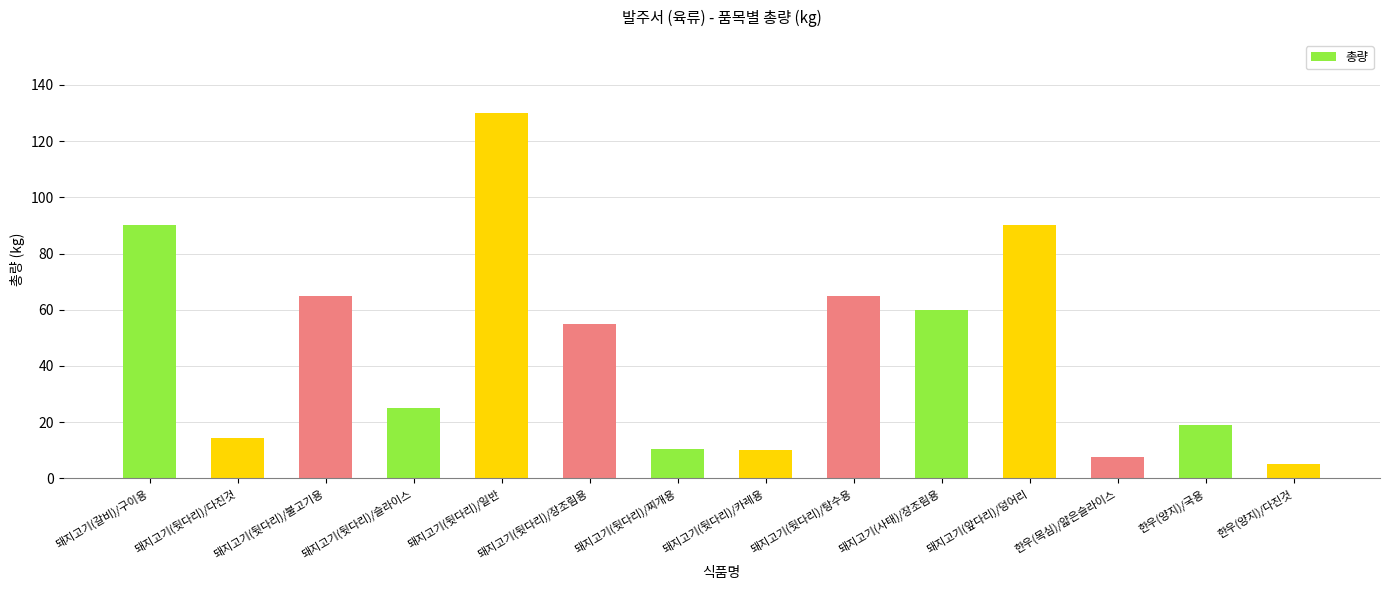

What is the sum of the values at 한우(양지)/국용 and 돼지고기(뒷다리)/다진것?

33.5